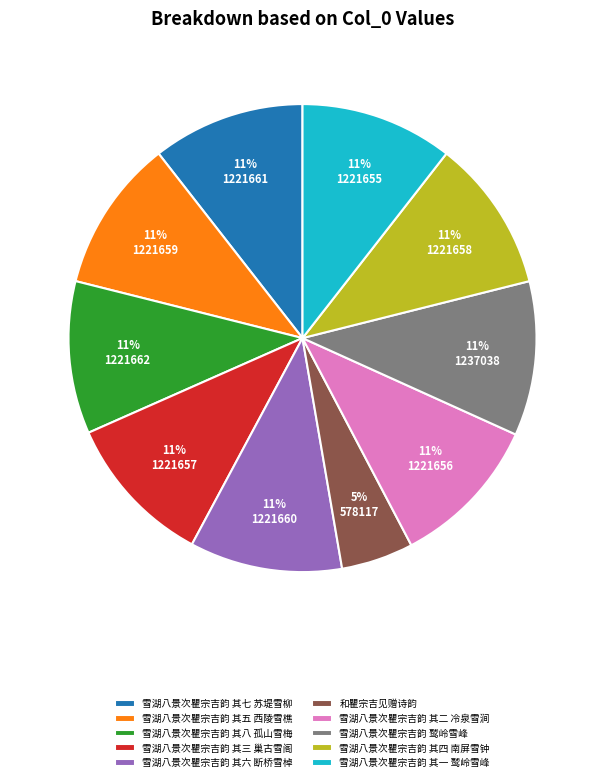

True or false: 雪湖八景次瞿宗吉韵 其六 断桥雪棹 accounts for 11% of the total.

True